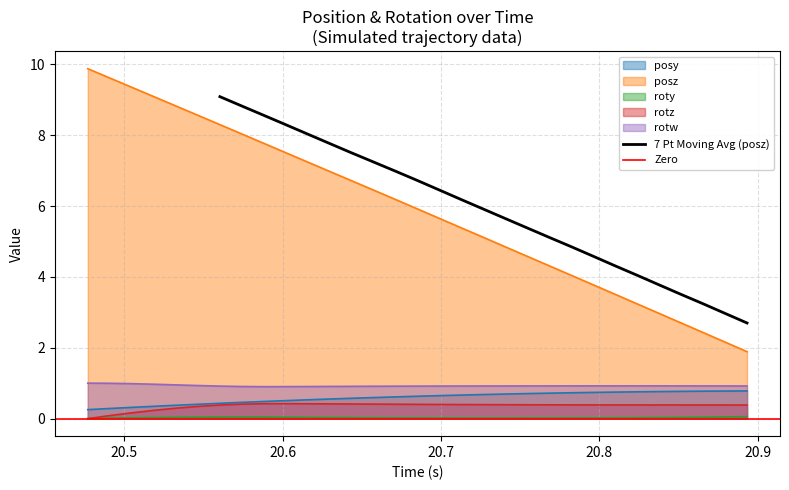

Reading left to right, what are all the values shown in this chart?

posy: 0.3	0.3	0.3	0.3	0.4	0.4	0.4	0.5	0.5	0.5	0.5	0.6	0.6	0.6	0.6	0.6	0.6	0.7	0.7	0.7	0.7	0.7	0.7	0.7	0.7	0.8	0.8	0.8	0.8	0.8	0.8
posz: 9.9	9.6	9.4	9.1	8.8	8.6	8.3	8.0	7.8	7.5	7.2	7.0	6.7	6.5	6.2	5.9	5.6	5.4	5.1	4.9	4.6	4.3	4.0	3.8	3.5	3.2	3.0	2.7	2.4	2.2	1.9
roty: 0.0	0.0	0.0	0.0	0.0	0.0	0.0	0.0	0.0	0.0	0.0	0.0	0.0	0.0	0.0	0.0	0.0	0.0	0.0	0.0	0.0	0.0	0.0	0.0	0.0	0.0	0.0	0.0	0.0	0.0	0.1
rotz: -0.0	0.1	0.2	0.2	0.3	0.3	0.4	0.4	0.4	0.4	0.4	0.4	0.4	0.4	0.4	0.4	0.4	0.4	0.4	0.4	0.4	0.4	0.4	0.4	0.4	0.4	0.4	0.4	0.4	0.4	0.4
rotw: 1.0	1.0	1.0	1.0	1.0	0.9	0.9	0.9	0.9	0.9	0.9	0.9	0.9	0.9	0.9	0.9	0.9	0.9	0.9	0.9	0.9	0.9	0.9	0.9	0.9	0.9	0.9	0.9	0.9	0.9	0.9